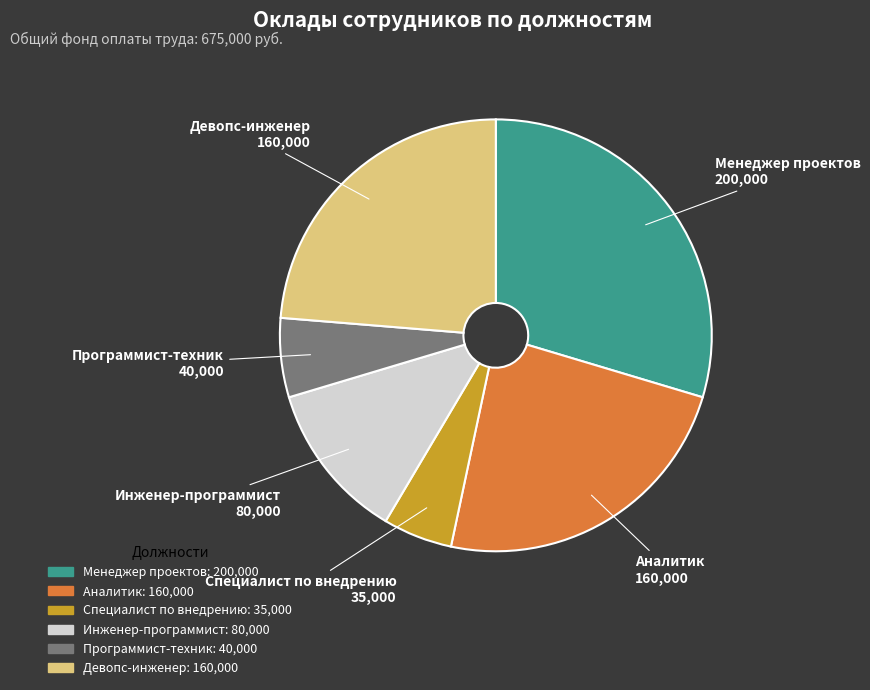

Is it true that Инженер-программист is 1% of the pie?

False